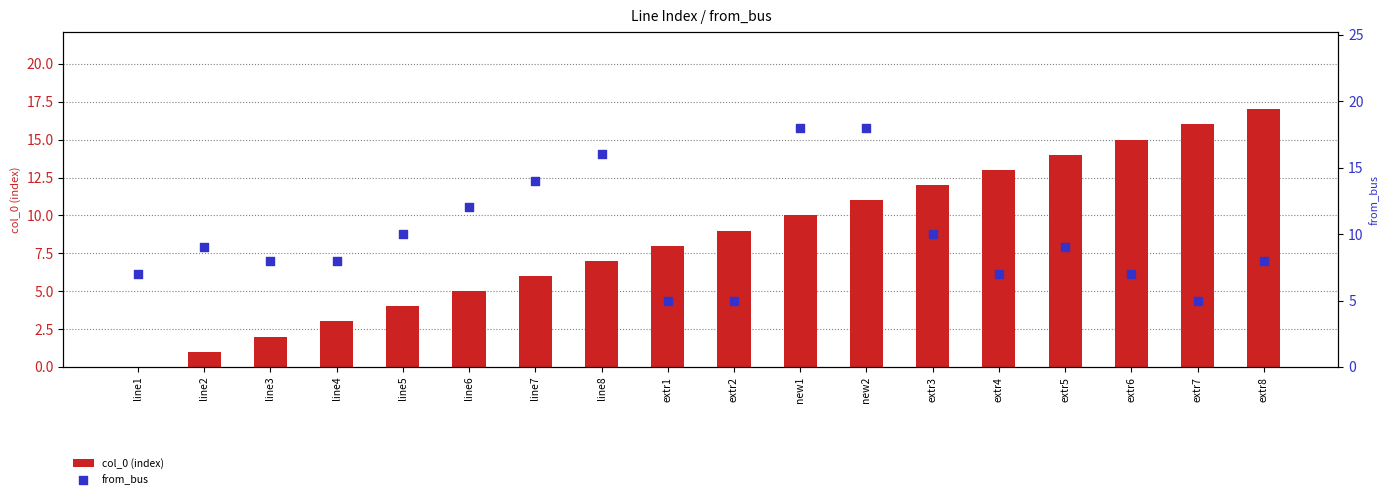

At which category is the sum across all series the highest?

new2